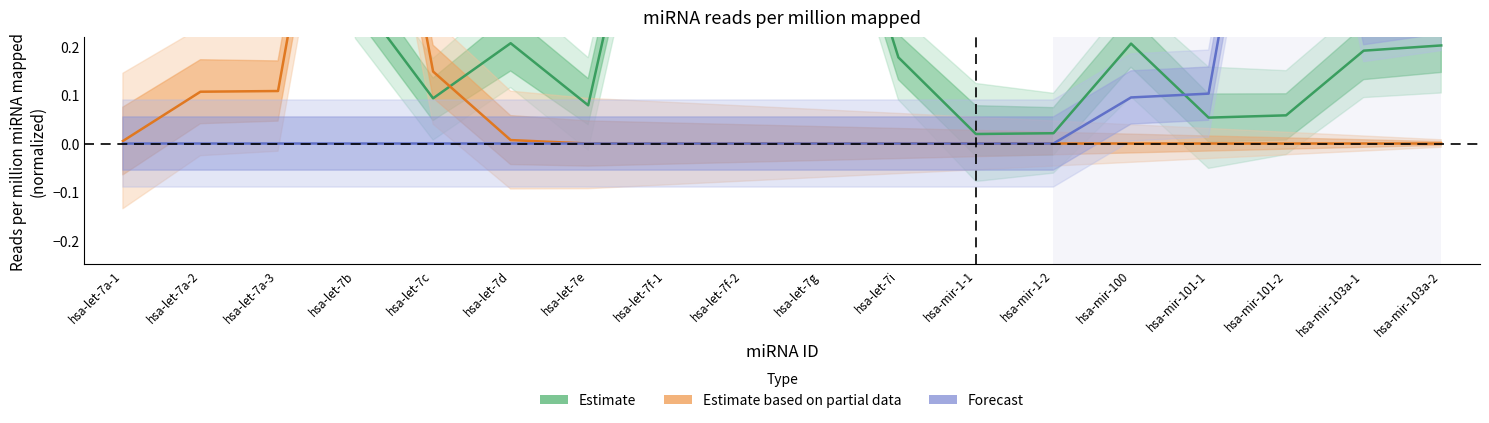

Reading right to left, what are all the values shown in this chart?

Estimate: hsa-mir-103a-2=0.2	hsa-mir-103a-1=0.2	hsa-mir-101-2=0.1	hsa-mir-101-1=0.1	hsa-mir-100=0.2	hsa-mir-1-2=0.0	hsa-mir-1-1=0.0	hsa-let-7i=0.2	hsa-let-7g=0.7	hsa-let-7f-2=0.8	hsa-let-7f-1=0.8	hsa-let-7e=0.1	hsa-let-7d=0.2	hsa-let-7c=0.1	hsa-let-7b=0.3	hsa-let-7a-3=1.0	hsa-let-7a-2=1.0	hsa-let-7a-1=1.0
Estimate based on partial data: hsa-mir-103a-2=0.0	hsa-mir-103a-1=0.0	hsa-mir-101-2=0.0	hsa-mir-101-1=0.0	hsa-mir-100=0.0	hsa-mir-1-2=0.0	hsa-mir-1-1=0.0	hsa-let-7i=0.0	hsa-let-7g=0.0	hsa-let-7f-2=0.0	hsa-let-7f-1=0.0	hsa-let-7e=0.0	hsa-let-7d=0.0	hsa-let-7c=0.1	hsa-let-7b=1.0	hsa-let-7a-3=0.1	hsa-let-7a-2=0.1	hsa-let-7a-1=0.0
Forecast: hsa-mir-103a-2=0.3	hsa-mir-103a-1=0.3	hsa-mir-101-2=1.0	hsa-mir-101-1=0.1	hsa-mir-100=0.1	hsa-mir-1-2=0.0	hsa-mir-1-1=0.0	hsa-let-7i=0.0	hsa-let-7g=0.0	hsa-let-7f-2=0.0	hsa-let-7f-1=0.0	hsa-let-7e=0.0	hsa-let-7d=0.0	hsa-let-7c=0.0	hsa-let-7b=0.0	hsa-let-7a-3=0.0	hsa-let-7a-2=0.0	hsa-let-7a-1=0.0